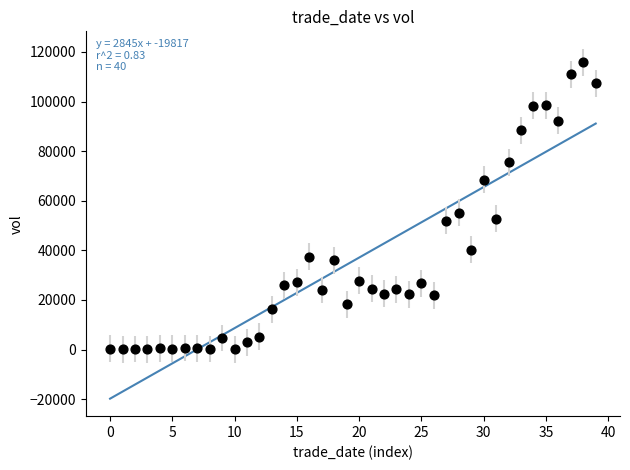

What is the range of Y values (max minus min)?

115840